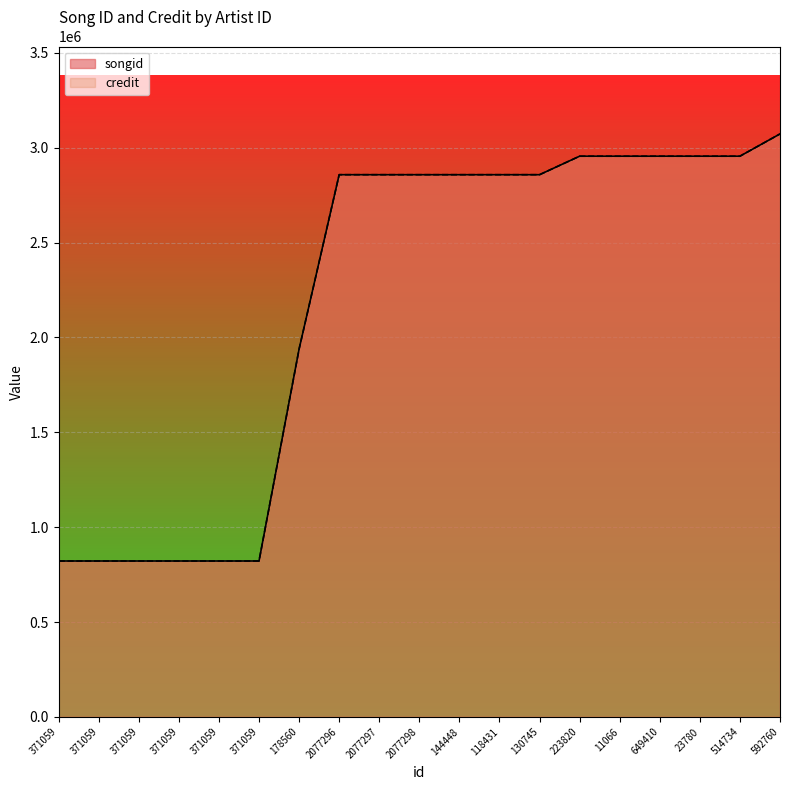

Which label corresponds to the smallest value in the chart?

371059